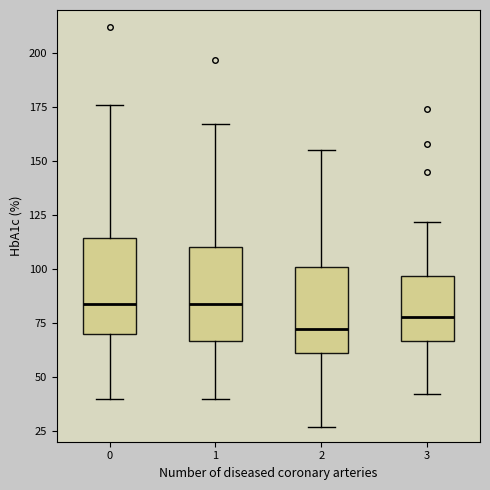

Reading left to right, transcribe this box plot: for each box, give where its median line is, the range the box spans, and where its two whiskers end, as read against the y-axis. The values are not printed on the chart, so give them approximately, as read against the axis.

0: median 85, box 70 to 115, whiskers 40 to 175
1: median 85, box 65 to 110, whiskers 40 to 165
2: median 70, box 60 to 100, whiskers 25 to 155
3: median 80, box 65 to 95, whiskers 40 to 120